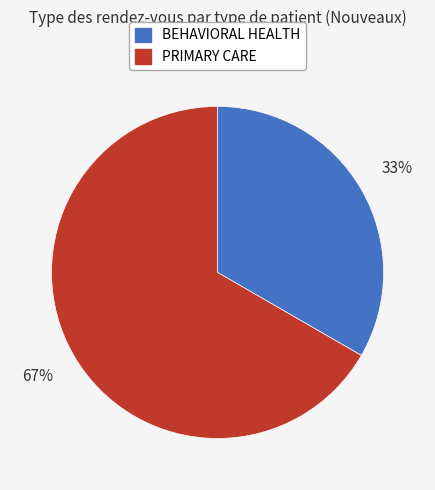

What is the ratio of the value at PRIMARY CARE to the value at BEHAVIORAL HEALTH?

2.0